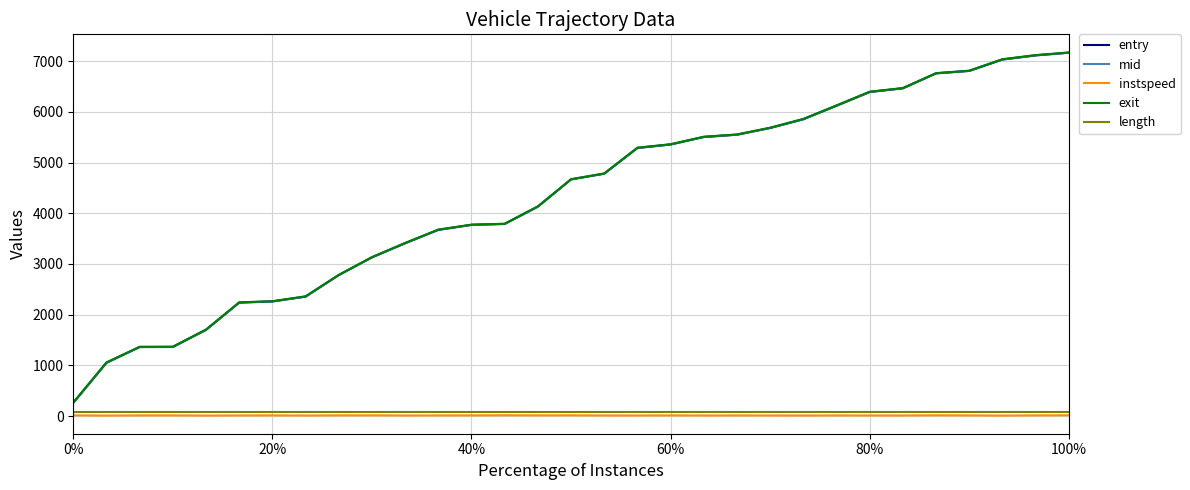

True or false: entry and instspeed cross at least once.

False